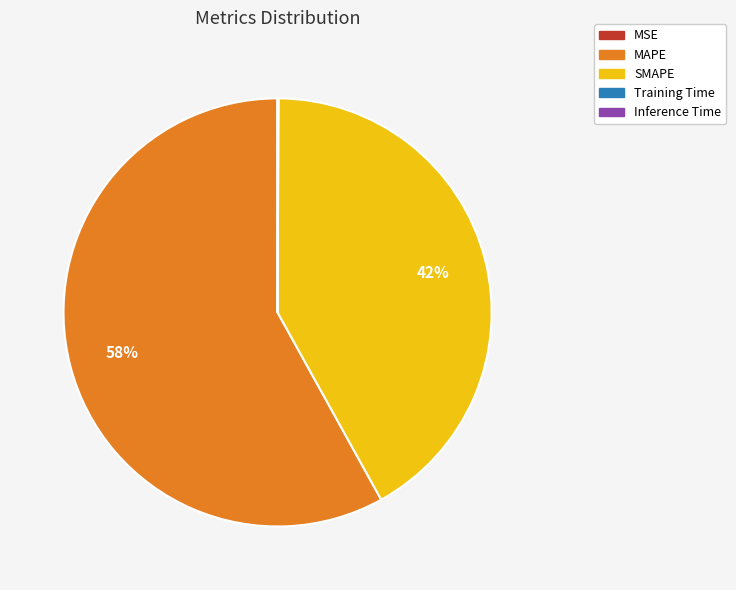

What percentage is the MAPE slice, to the nearest percent?

58%